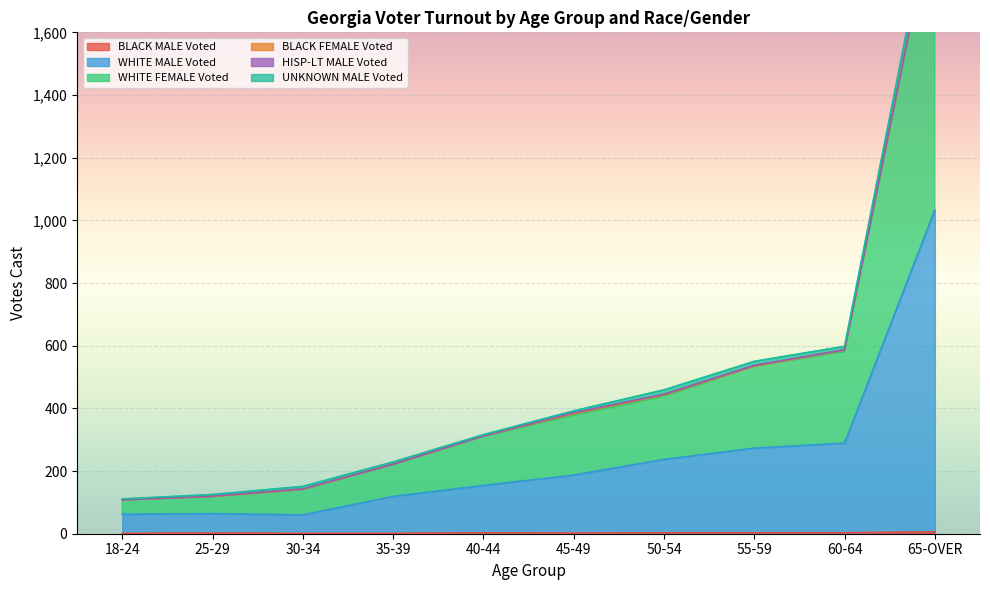

True or false: BLACK MALE Voted has a value of 6 at 65-OVER.

True